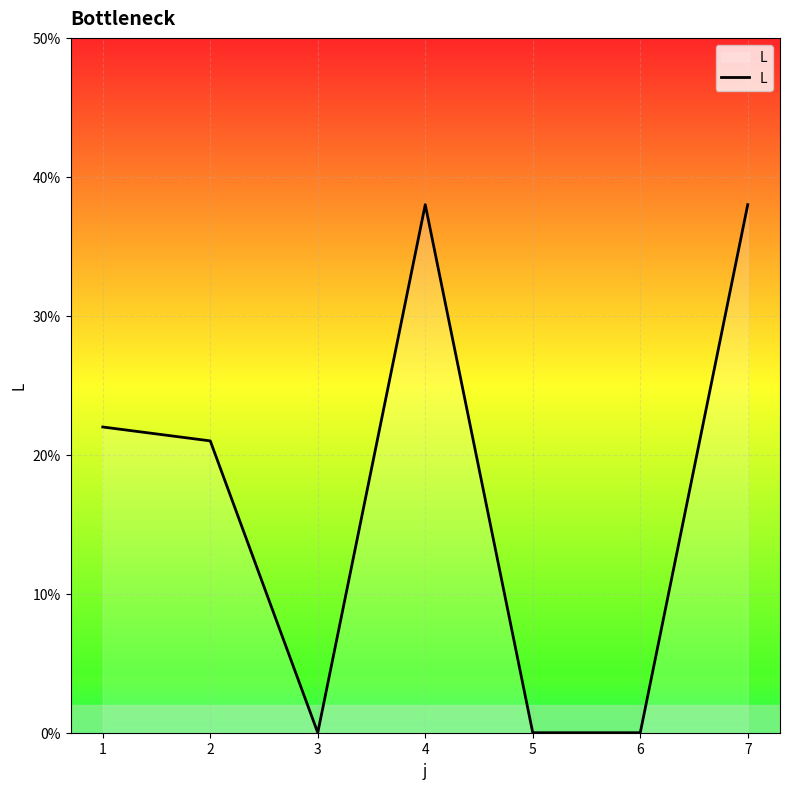

How many values are below 21?

3